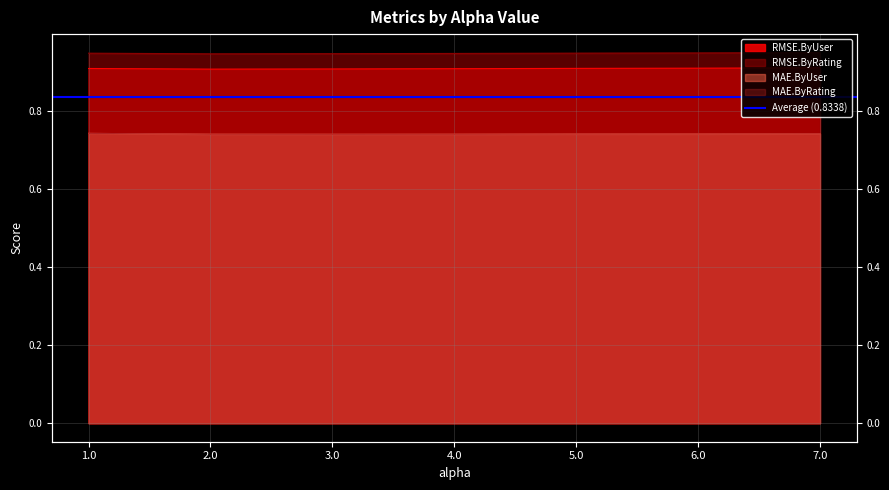

True or false: MAE.ByRating has more than 1 points higher than both neighbors.

False